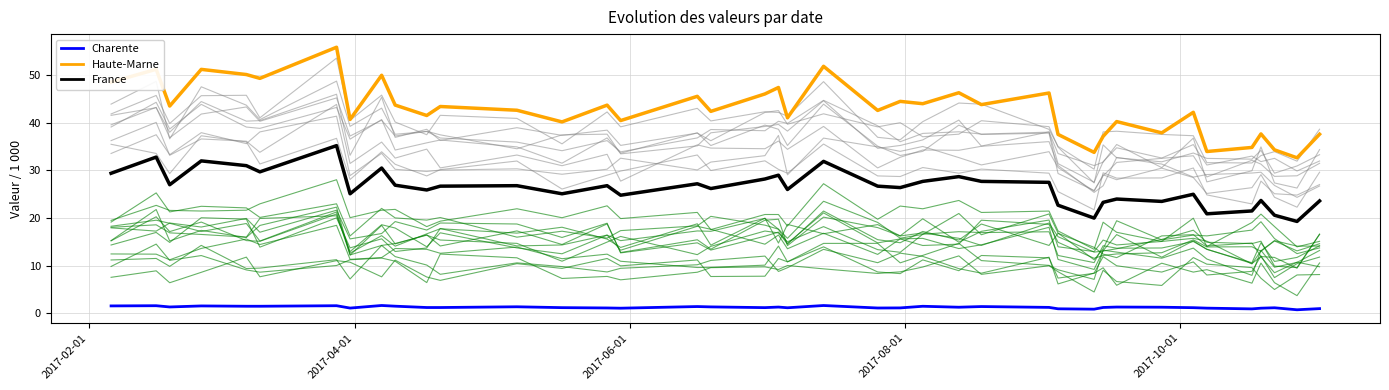

List the series in order of their overall mean, highest first.

Haute-Marne, France, Charente